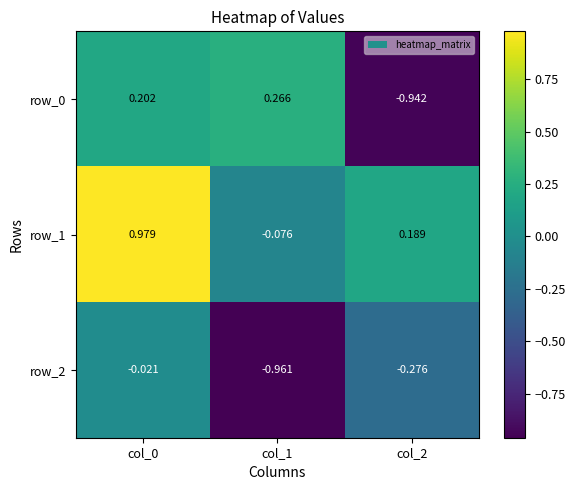

Is the value of row_1 at col_0 greater than the value of row_0 at col_1?

Yes